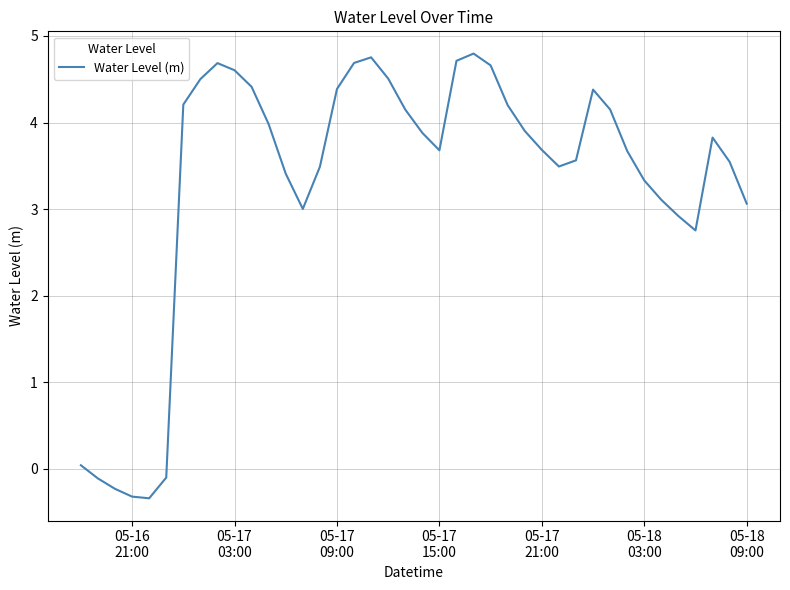

What is the smallest value displayed?

-0.3